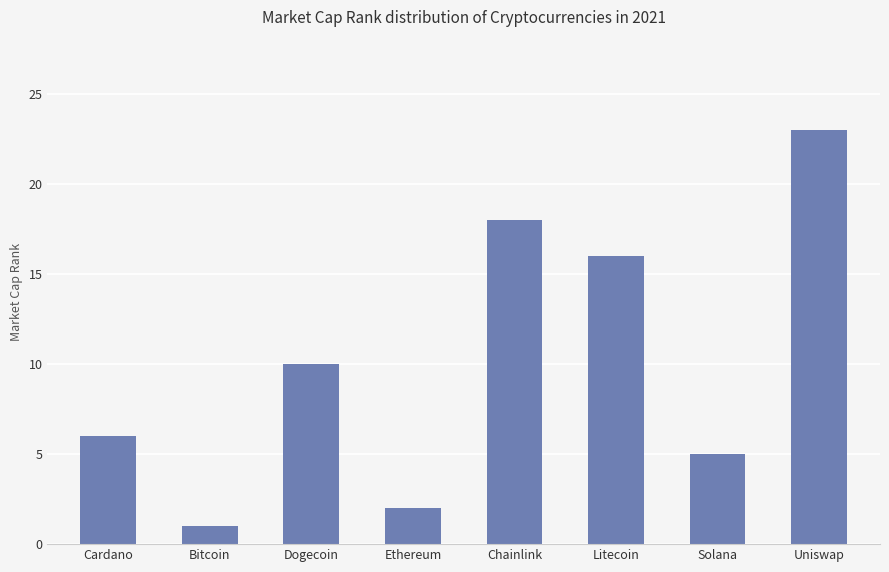

List the labels in order of value, smallest first.

Bitcoin, Ethereum, Solana, Cardano, Dogecoin, Litecoin, Chainlink, Uniswap